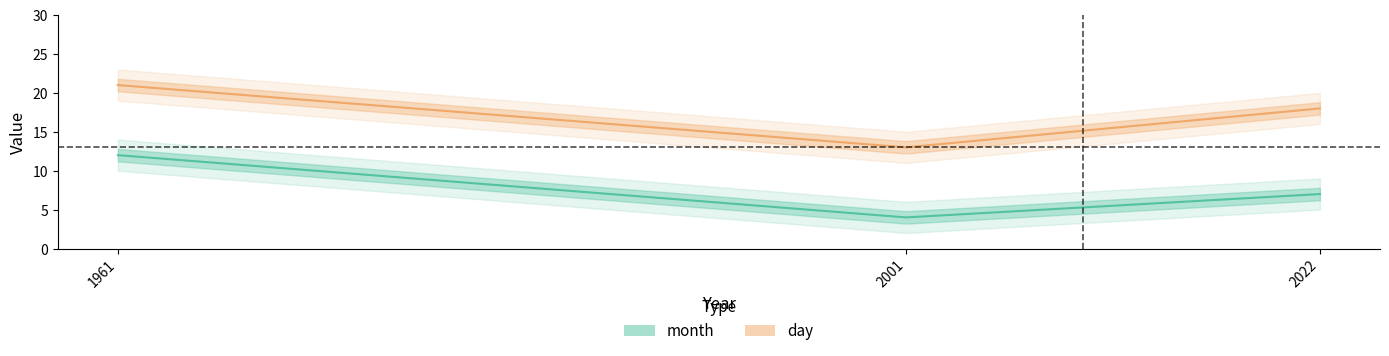

The value of day at 2001 is 13. True or false?

True